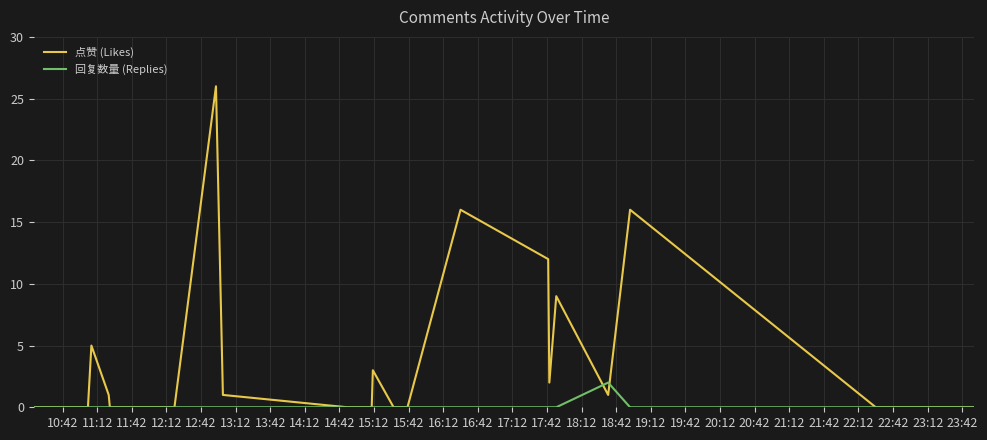

Reading left to right, list all the values displayed in this chart.

点赞 (Likes): 0	0	0	0	0	5	1	0	0	0	26	1	0	0	0	0	0	0	0	3	0	0	16	12	2	9	1	16	0	0
回复数量 (Replies): 0	0	0	0	0	0	0	0	0	0	0	0	0	0	0	0	0	0	0	0	0	0	0	0	0	0	2	0	0	0